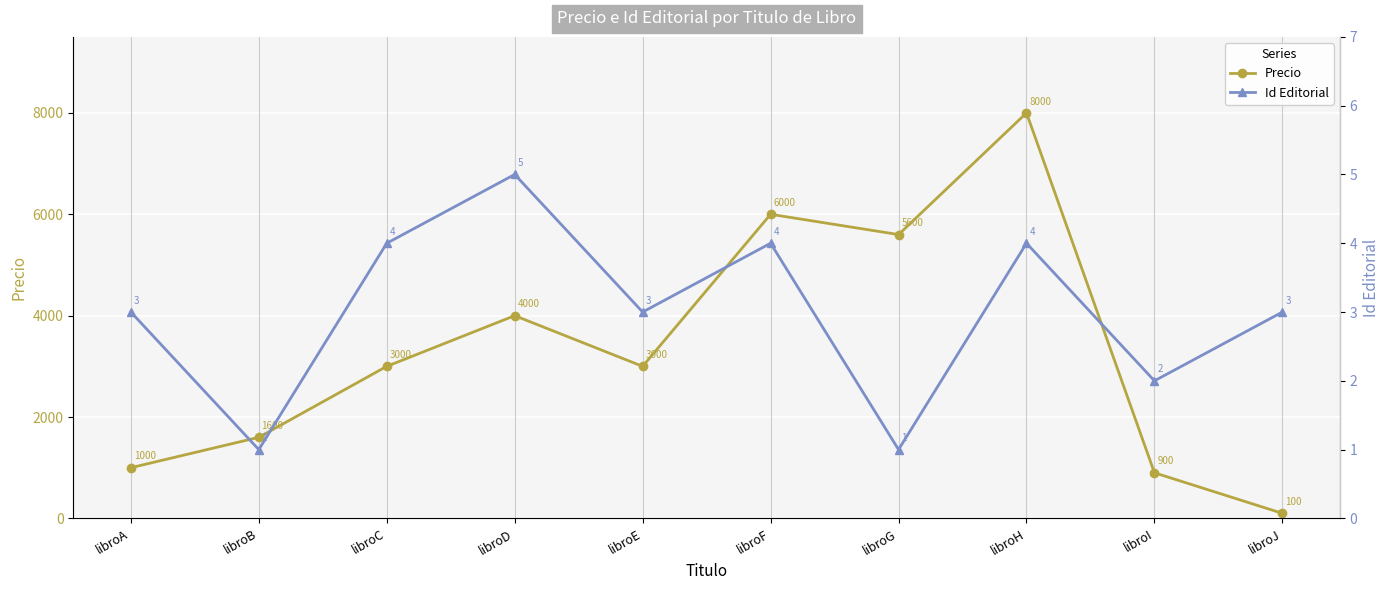

What is the difference between the highest and lowest values at libroH?

7996